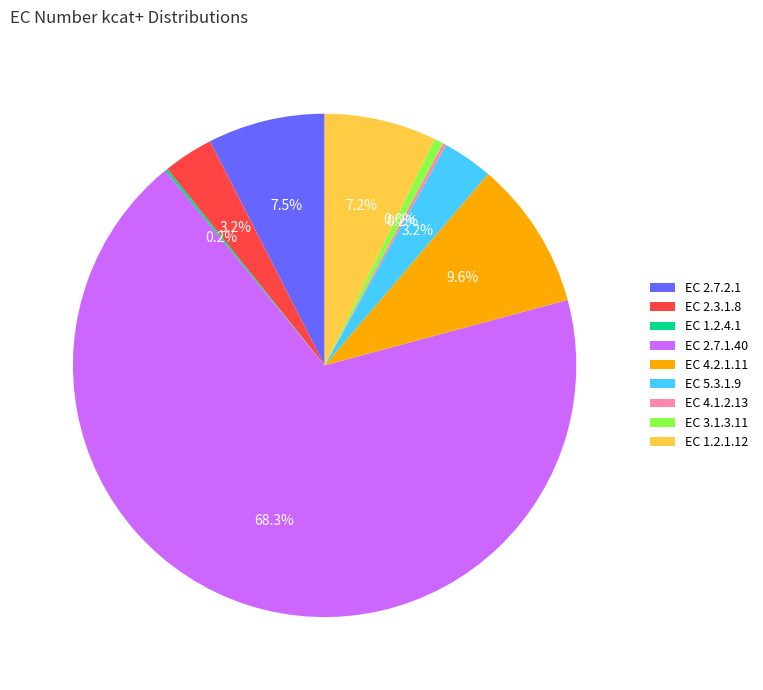

Is EC 2.7.1.40 the majority of the pie?

Yes